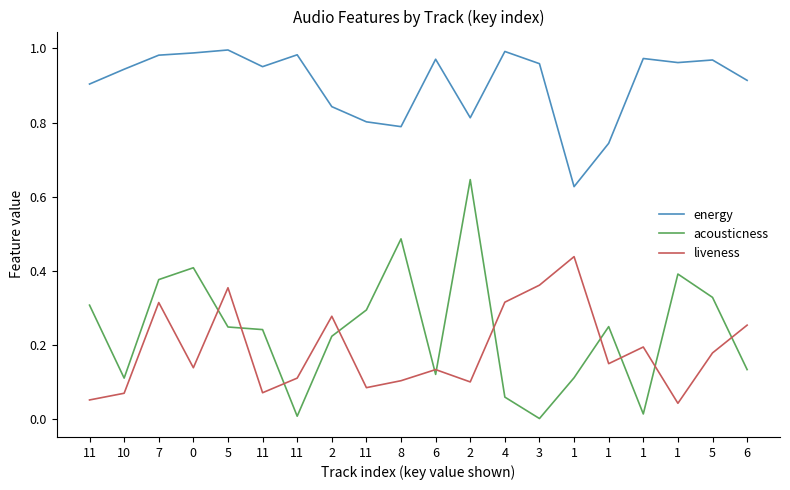

True or false: energy has a value of 1.6 at 1.

False